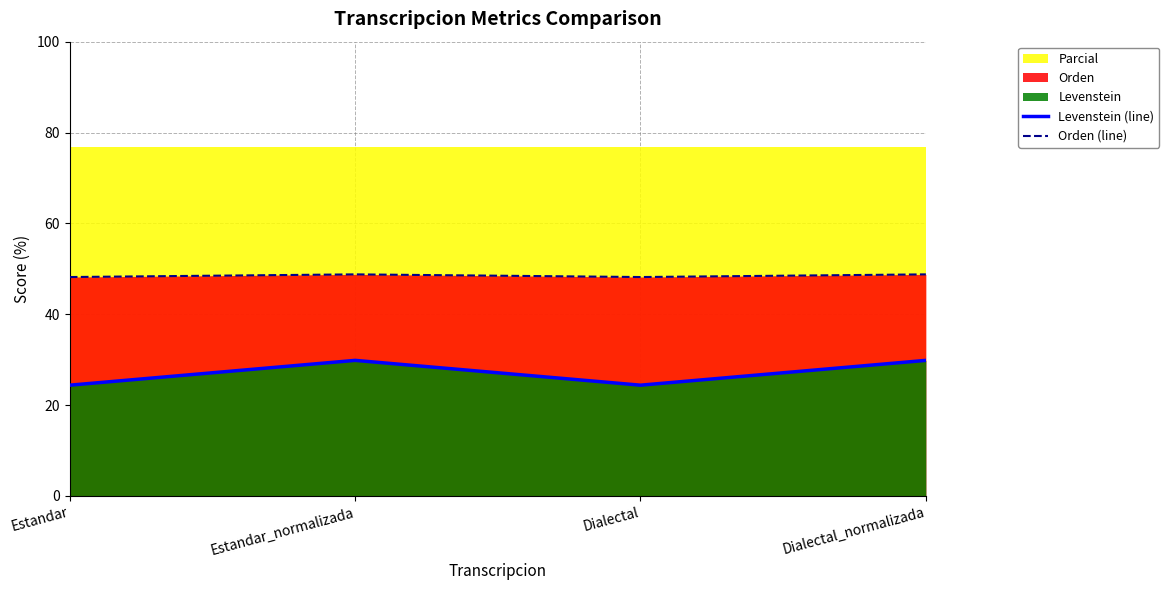

Is it true that Levenstein (line) equals 19.5 at Estandar_normalizada?

False